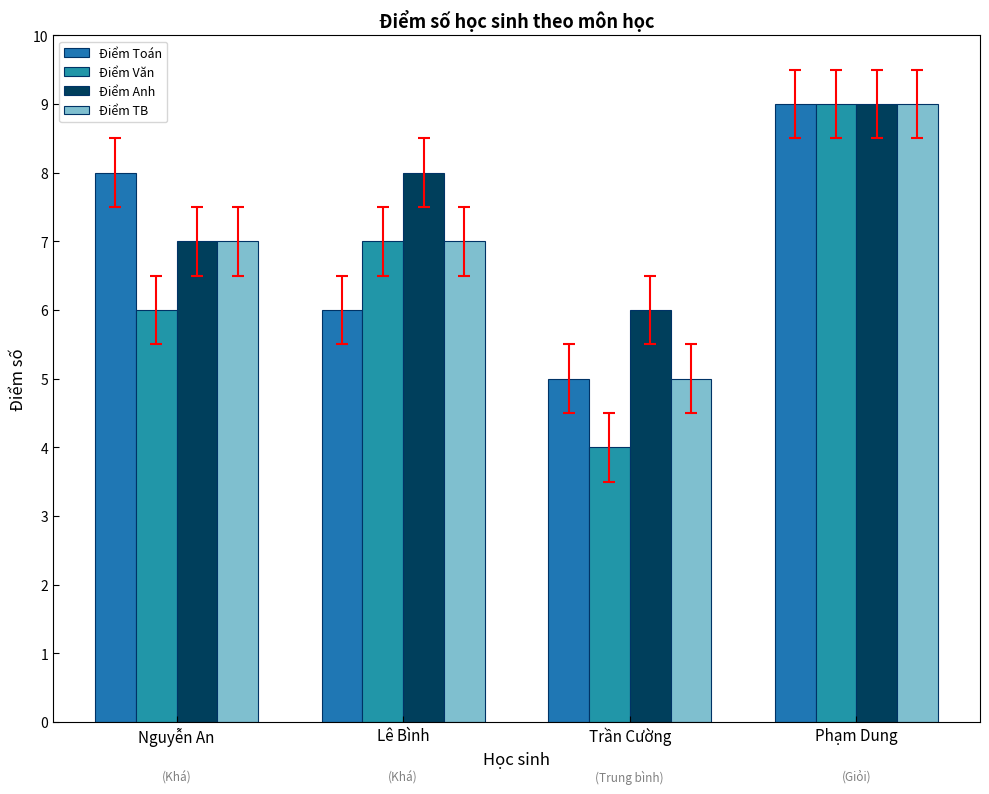

Count the Điểm TB values in the range 7 to 9.

3